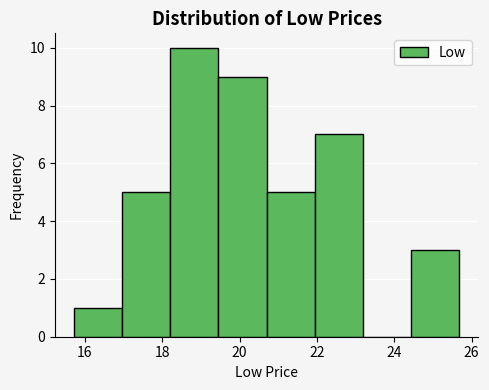

Over which range of the x-axis is the bar tallest?

18.2 to 19.4